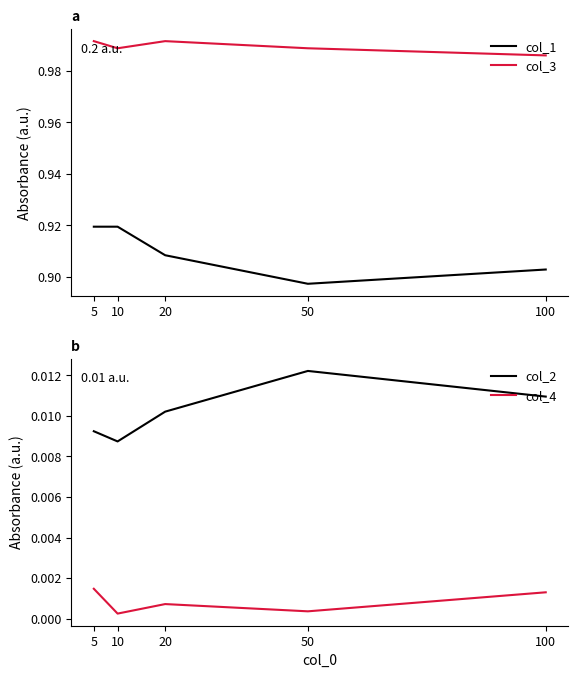

The value of col_3 at 100 is 0.6. True or false?

False